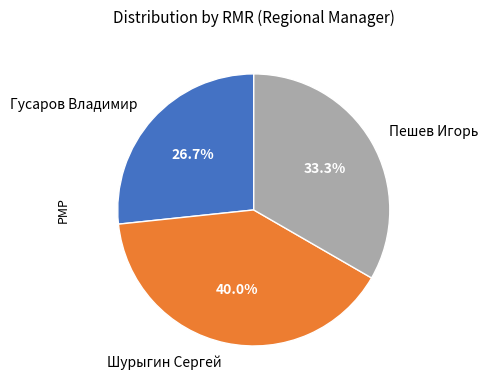

Combined, do Гусаров Владимир and Пешев Игорь account for over 50%?

Yes